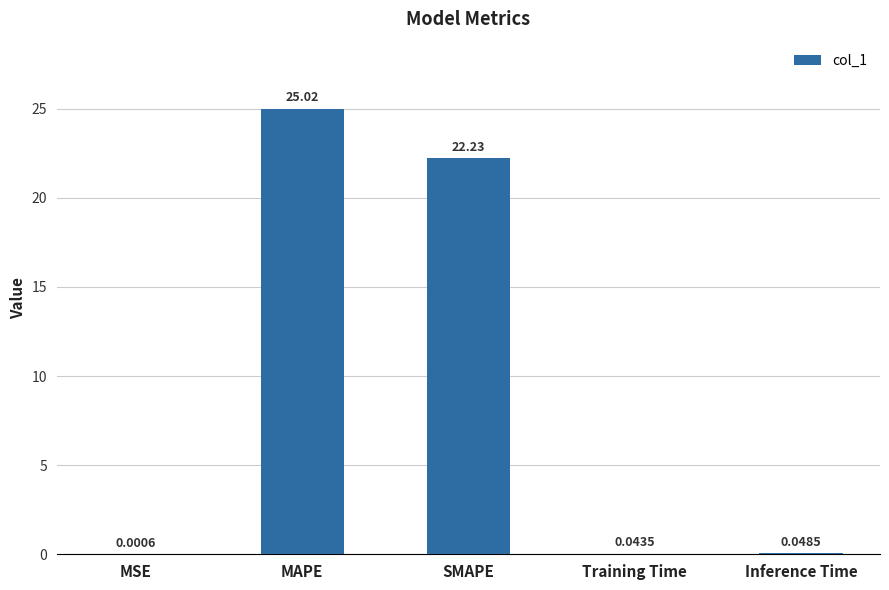

What is the greatest value displayed?

25.0